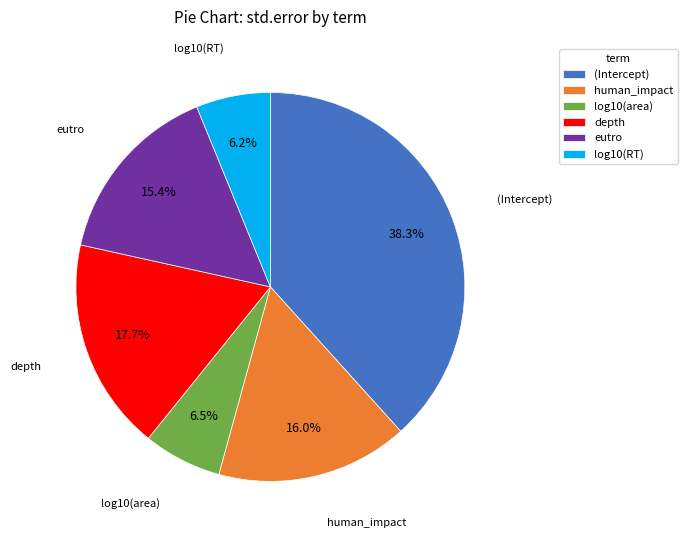

Is it true that log10(RT) is 6% of the pie?

True